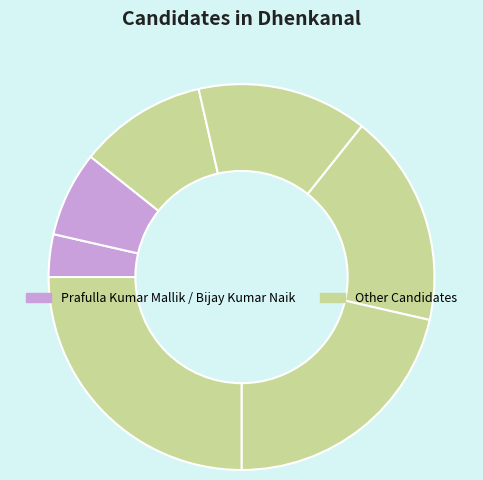

Count the number of slices in the pie.

7